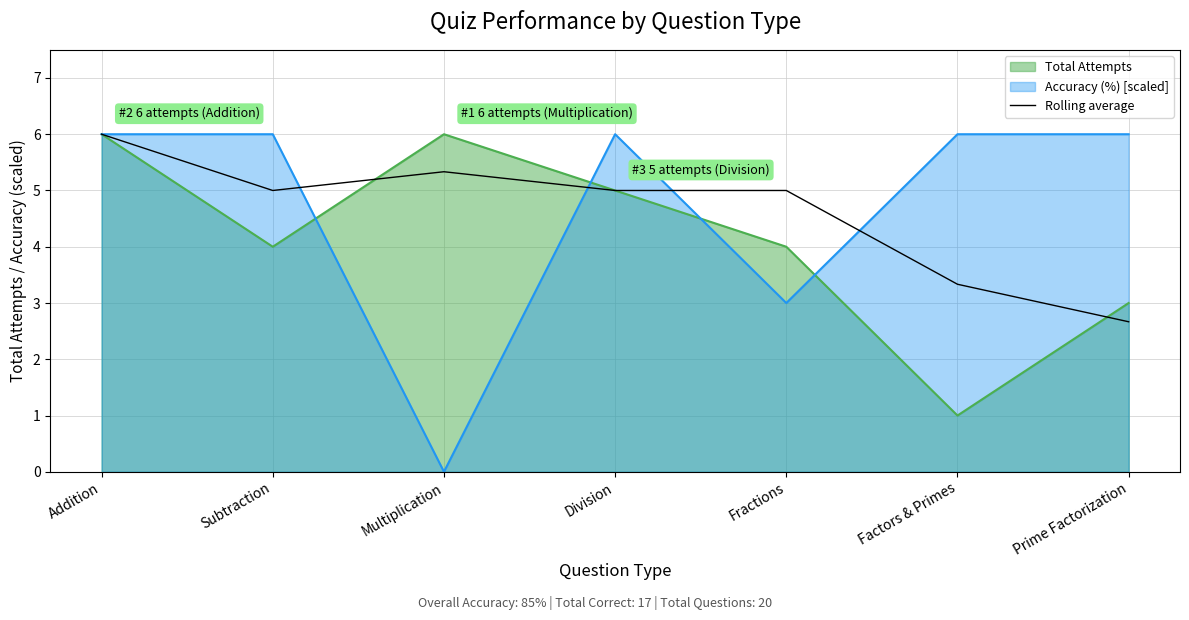

Which has a higher value, Multiplication or Division?

Multiplication